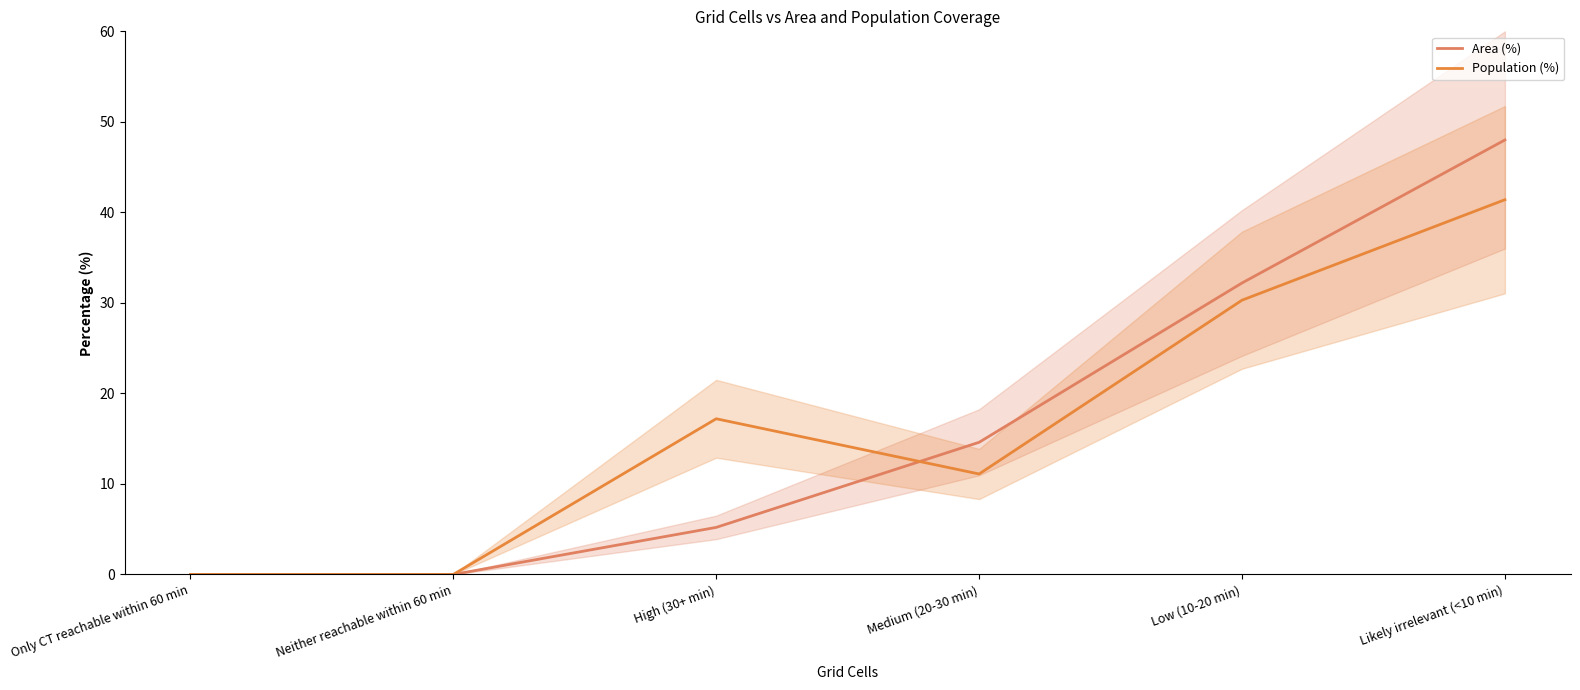

Which series changed the most between Medium (20-30 min) and Likely irrelevant (<10 min)?

Area (%)